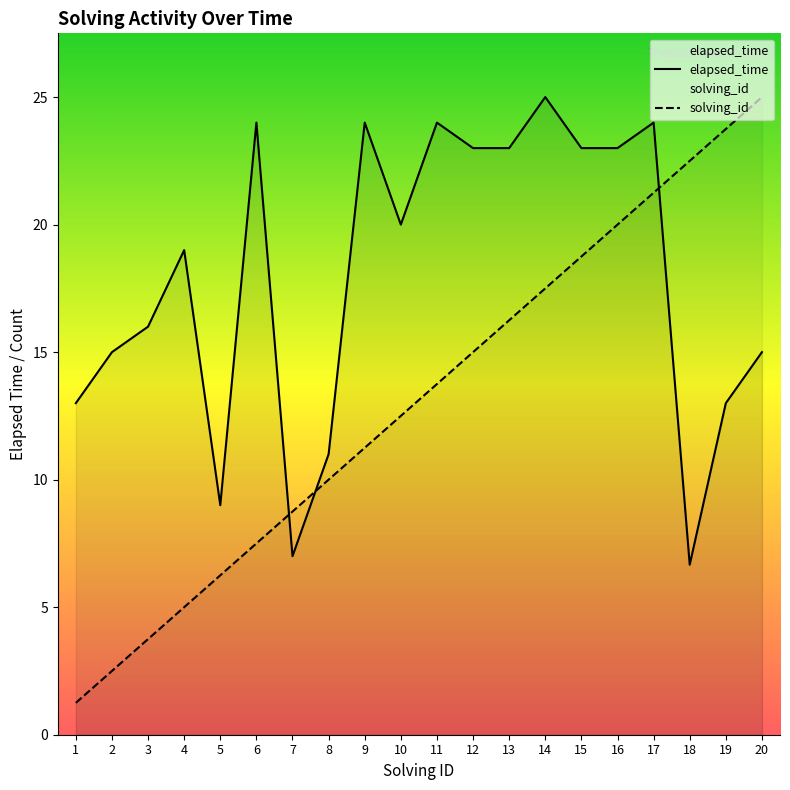

True or false: elapsed_time and solving_id cross at least once.

True